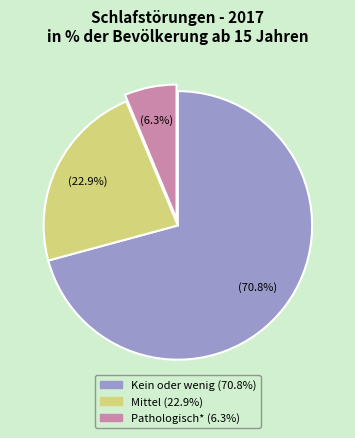

Does any single category account for the majority?

Yes